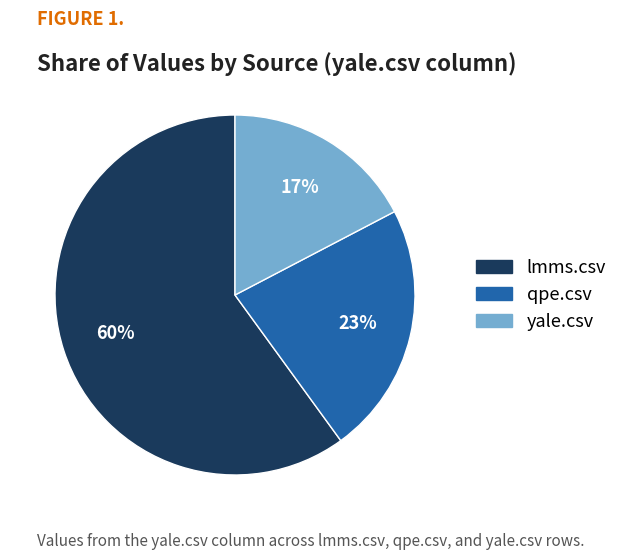

Is qpe.csv the majority of the pie?

No